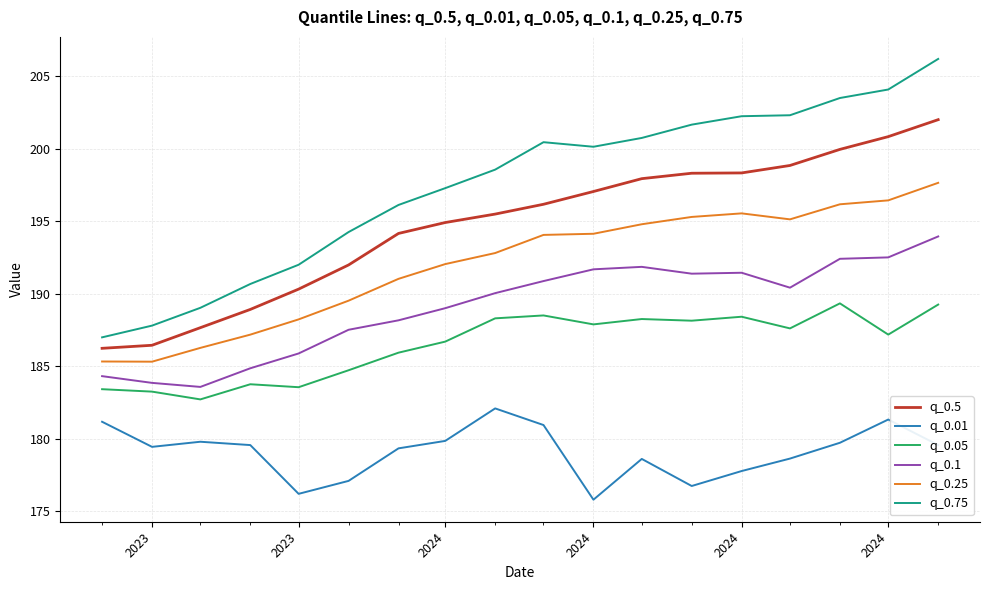

Which series has the largest total across all categories?

q_0.75